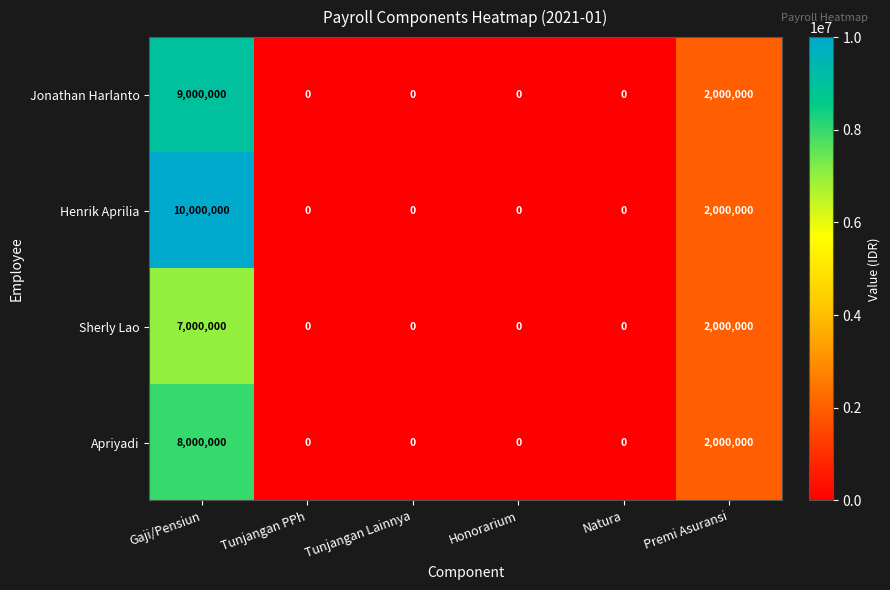

Reading left to right, list all the values displayed in this chart.

Jonathan Harlanto: 9000000	0	0	0	0	2000000
Henrik Aprilia: 10000000	0	0	0	0	2000000
Sherly Lao: 7000000	0	0	0	0	2000000
Apriyadi: 8000000	0	0	0	0	2000000